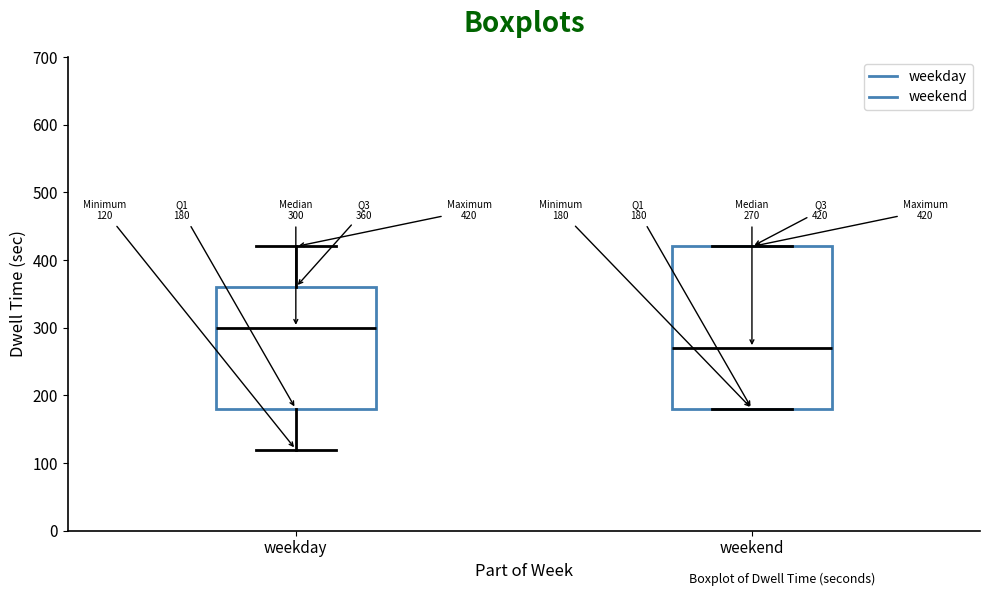

Which box has the lowest median line?

weekend